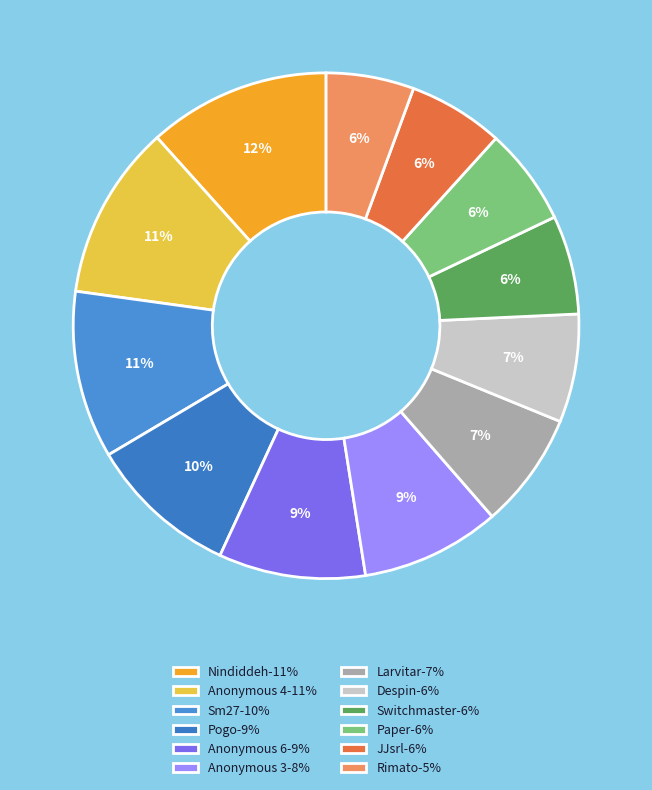

Is there any slice that represents more than half of the pie?

No